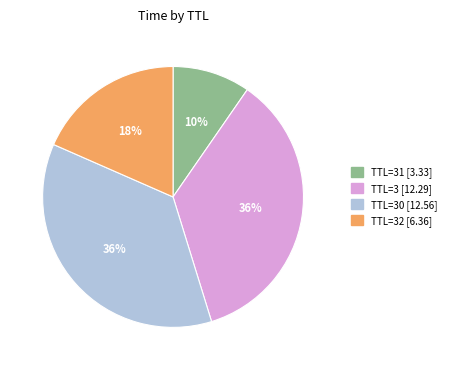

To the nearest percent, what is the average slice percentage?

25%